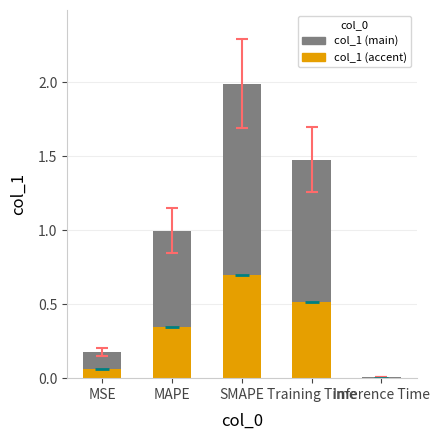

What position from the left is Training Time?

4